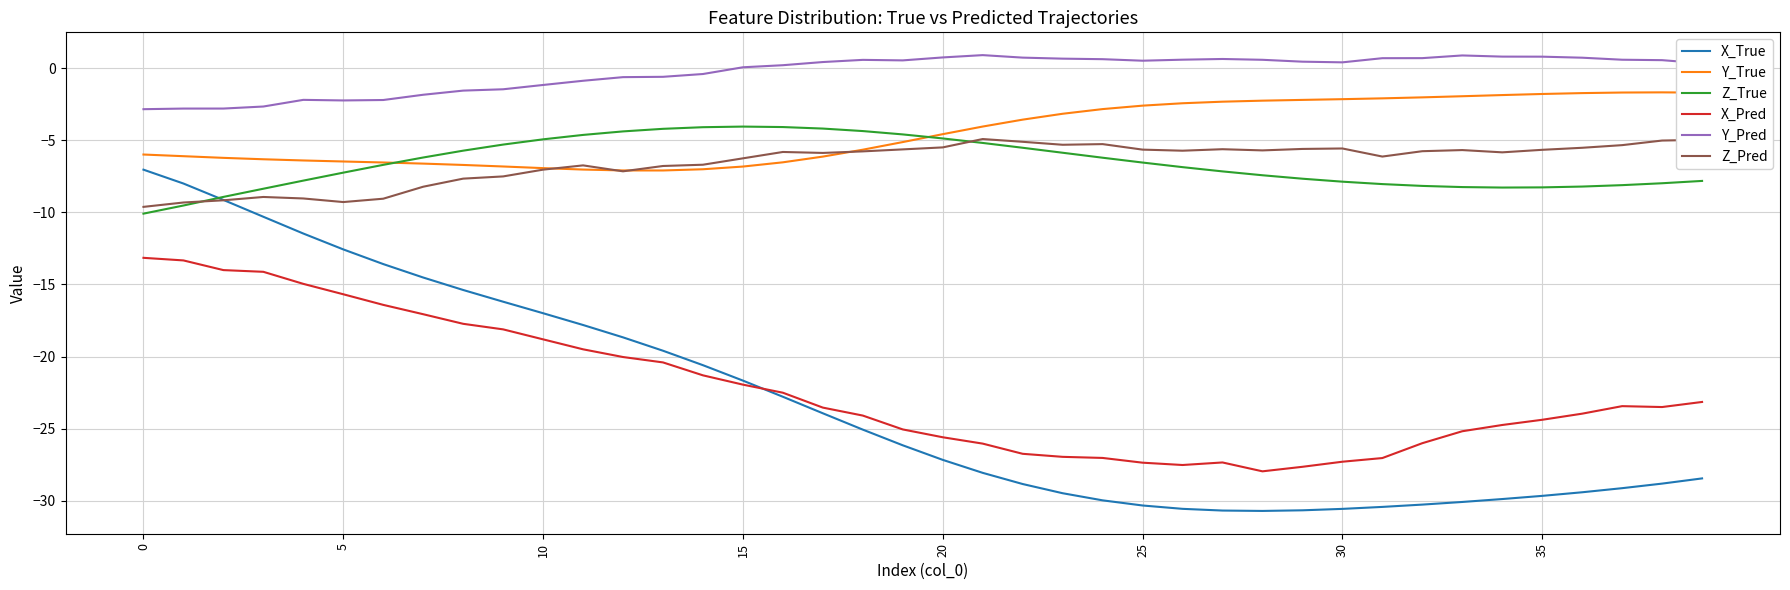

What is the greatest value displayed?

0.9